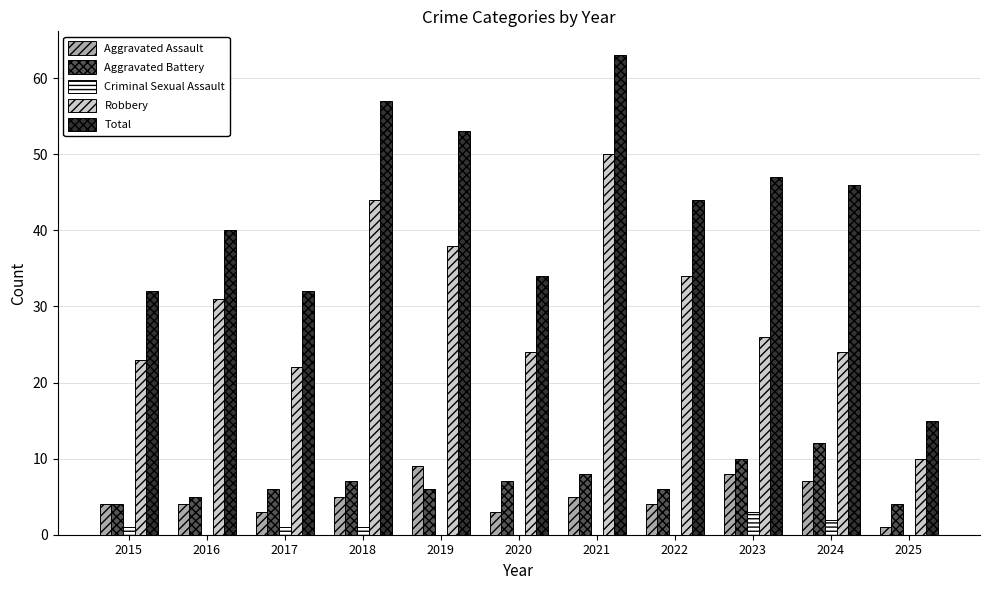

Reading left to right, extract all data points from this chart.

Aggravated Assault: 2015=4	2016=4	2017=3	2018=5	2019=9	2020=3	2021=5	2022=4	2023=8	2024=7	2025=1
Aggravated Battery: 2015=4	2016=5	2017=6	2018=7	2019=6	2020=7	2021=8	2022=6	2023=10	2024=12	2025=4
Criminal Sexual Assault: 2015=1	2016=0	2017=1	2018=1	2019=0	2020=0	2021=0	2022=0	2023=3	2024=2	2025=0
Robbery: 2015=23	2016=31	2017=22	2018=44	2019=38	2020=24	2021=50	2022=34	2023=26	2024=24	2025=10
Total: 2015=32	2016=40	2017=32	2018=57	2019=53	2020=34	2021=63	2022=44	2023=47	2024=46	2025=15